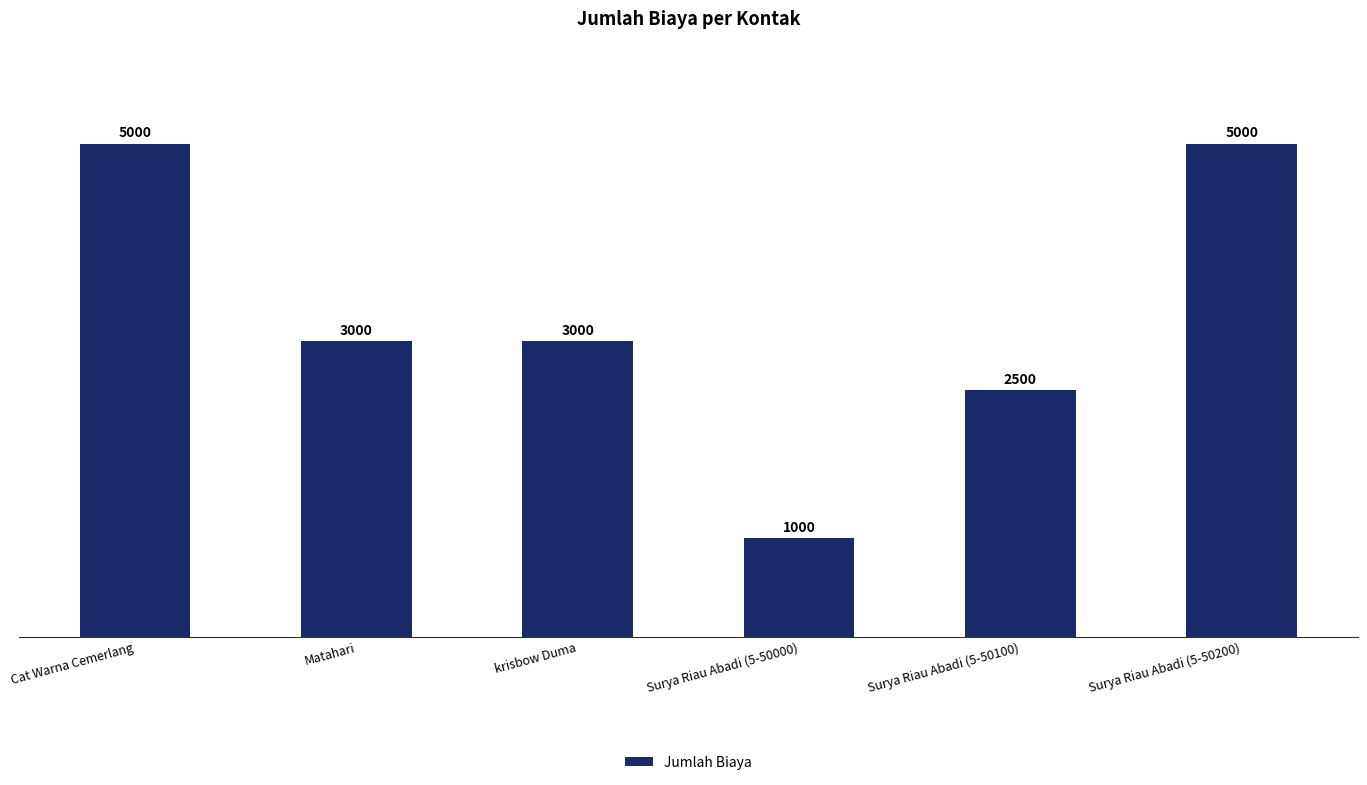

What is the sum of the values at Matahari and Surya Riau Abadi (5-50100)?

5500